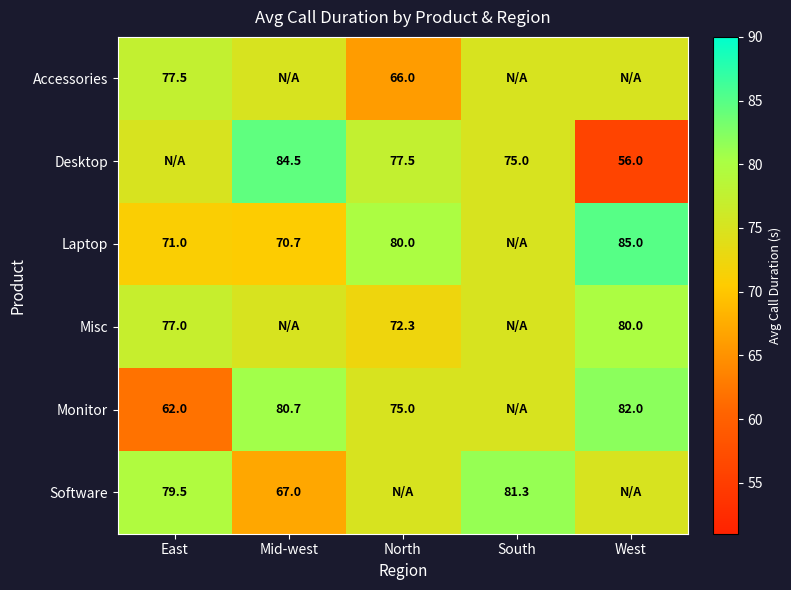

What is the sum of the Laptop values at Mid-west and North?

150.7